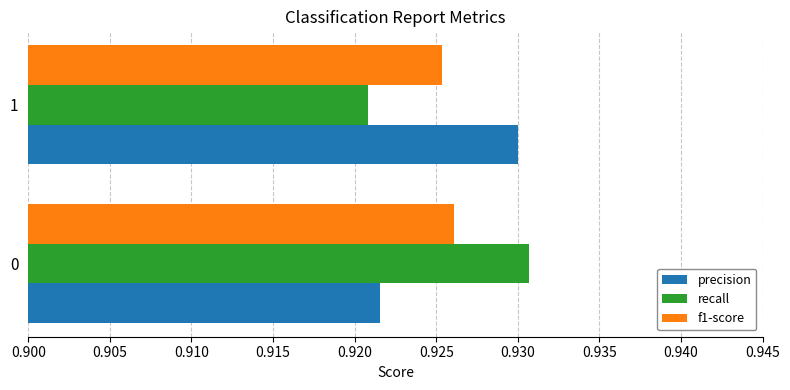

The value of f1-score at 0 is 1.4. True or false?

False